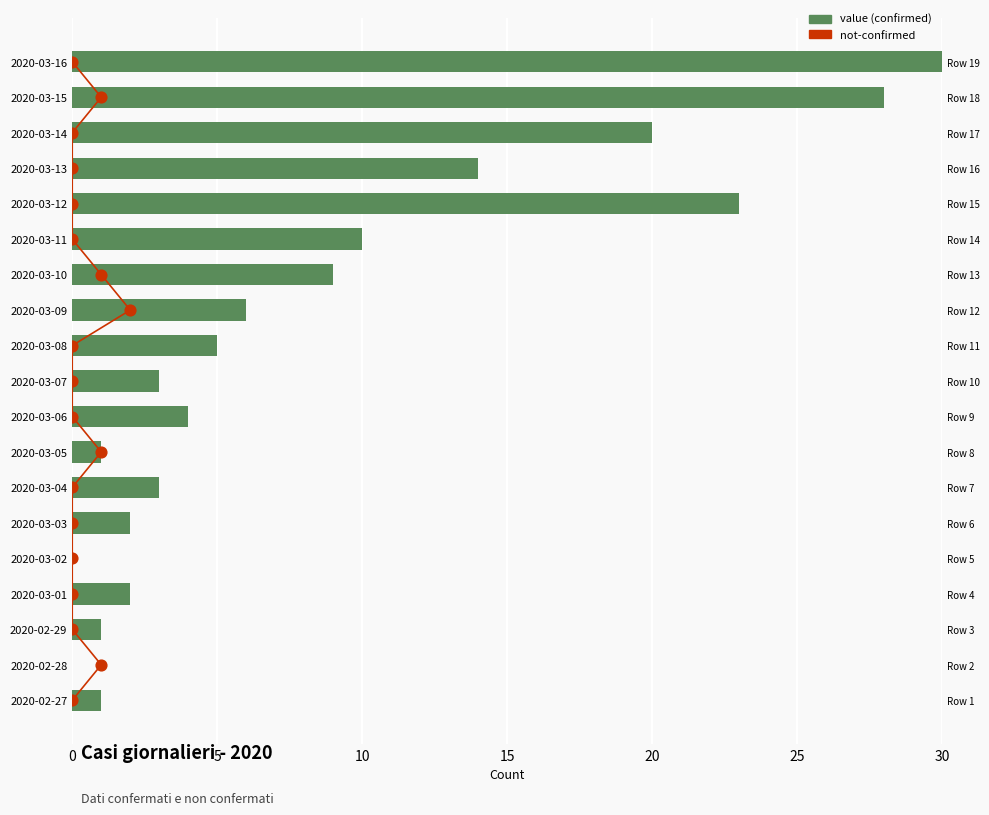

Which series contains the highest Y value?

value